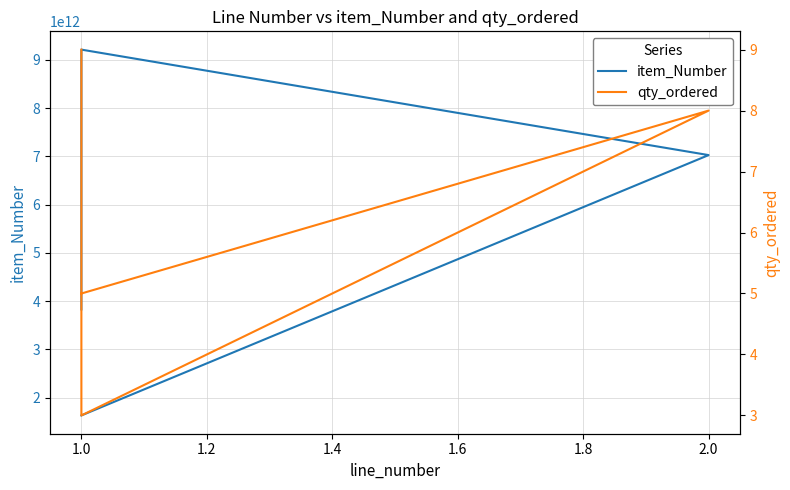

What is the sum of all item_Number values?

21695653939072